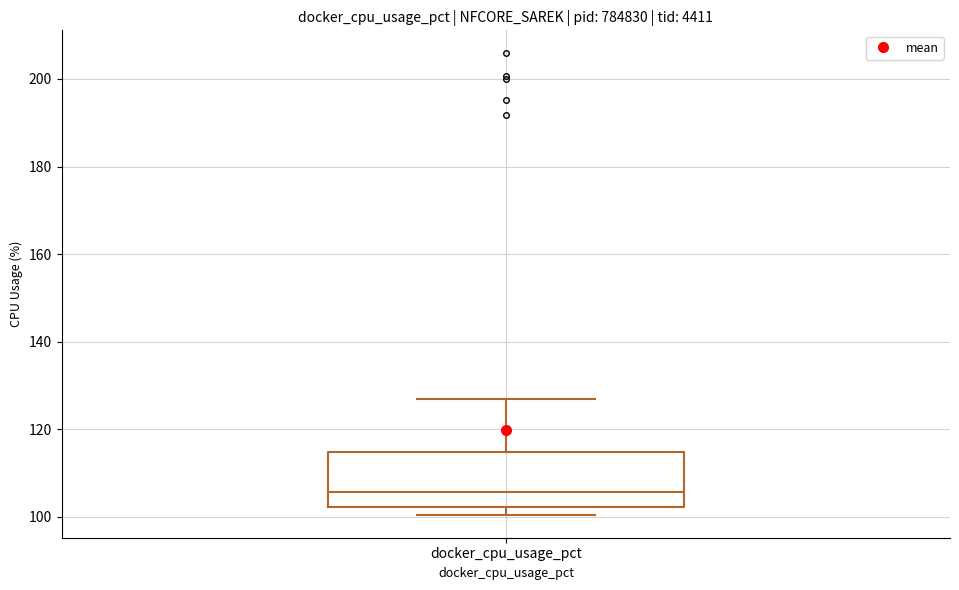

Where is the upper edge of the box for docker_cpu_usage_pct on the y-axis? The values are not printed on the chart, so give them approximately, as read against the axis.

114